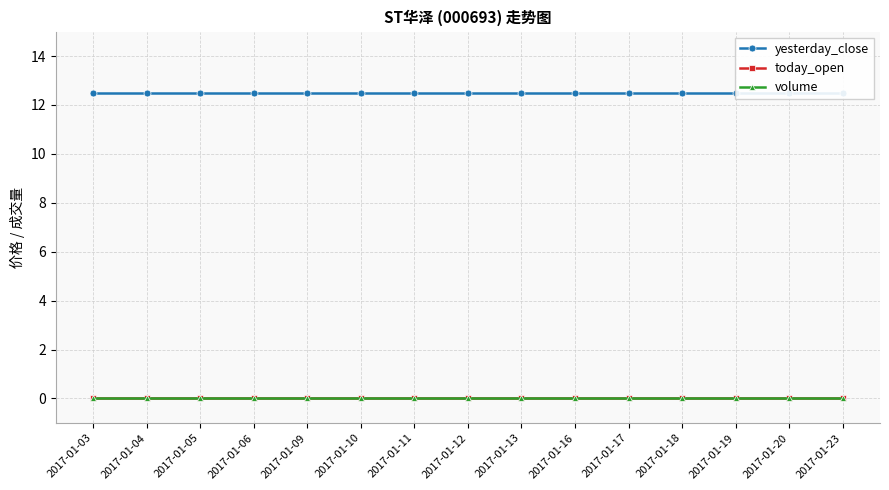

Does the chart have visible grid lines?

Yes